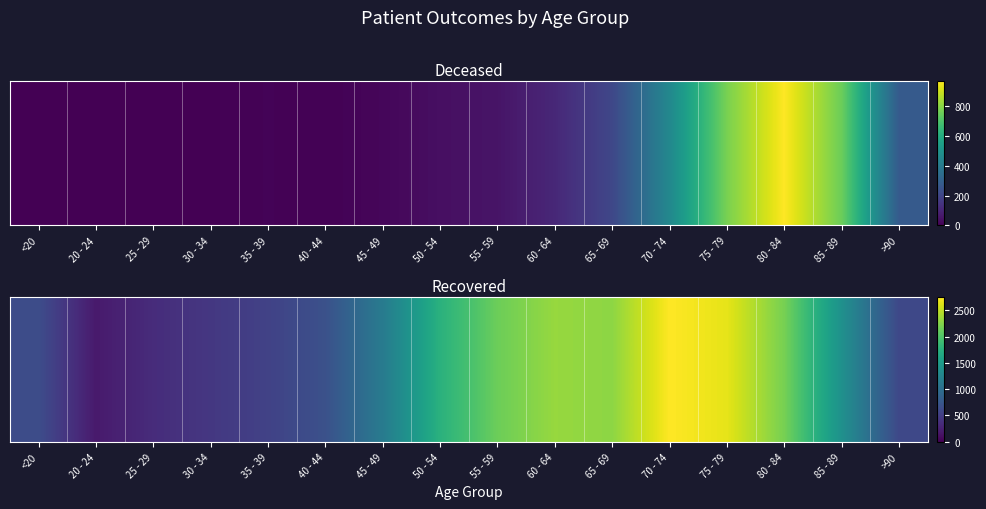

What is the difference between the maximum and minimum values?

2568